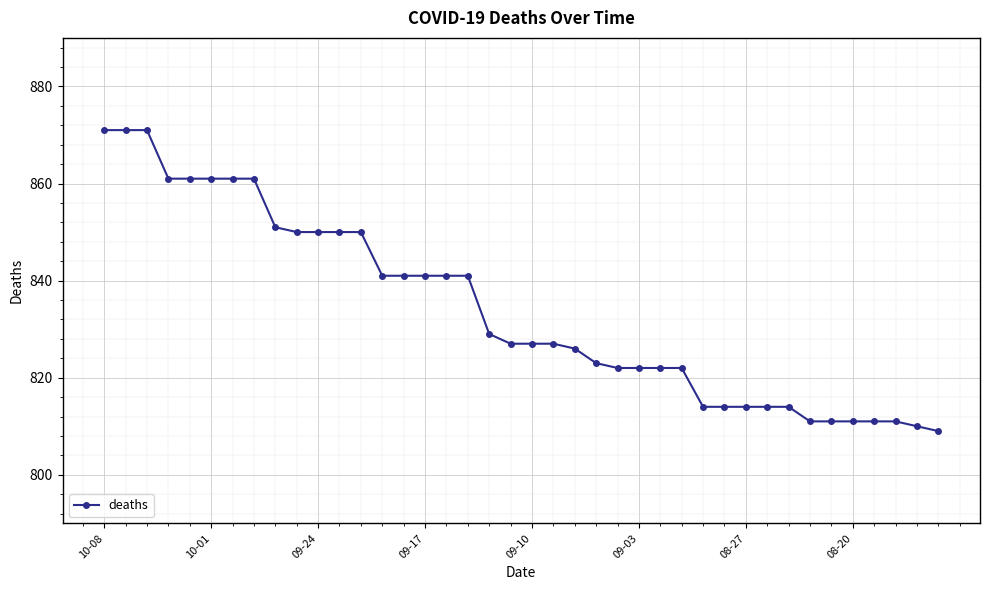

What is the sum of all values?

33365